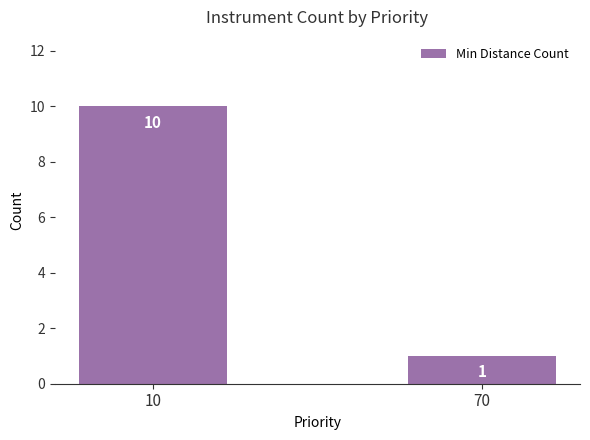

Rank the categories by value from lowest to highest.

70, 10